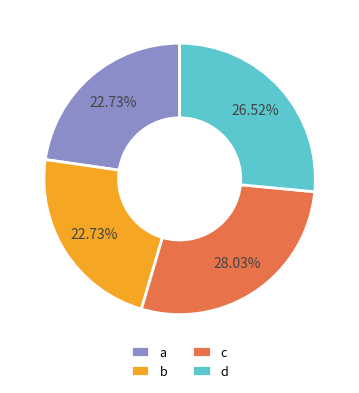

True or false: d accounts for 36% of the total.

False